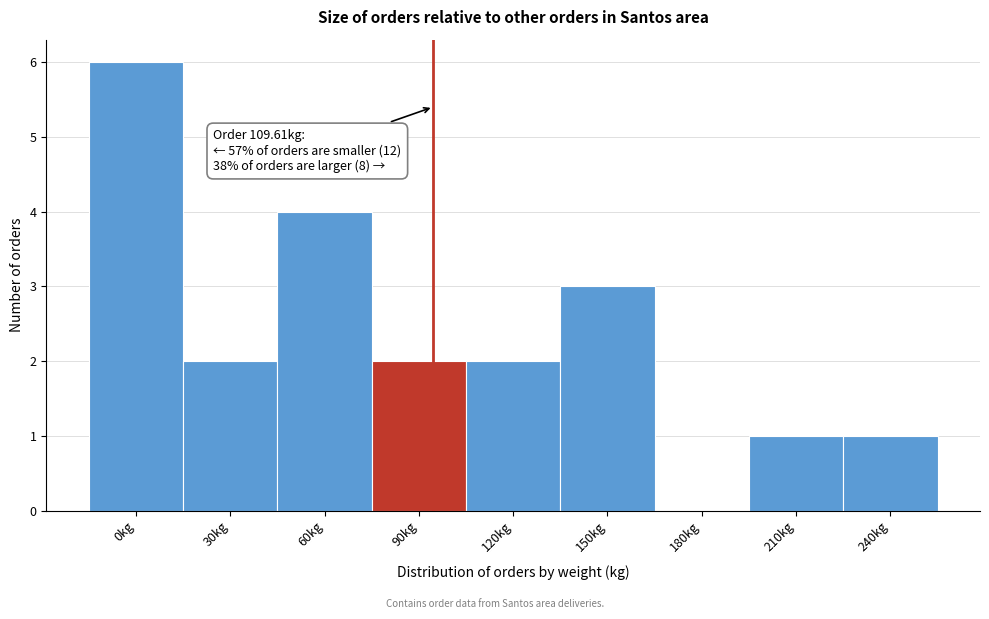

Reading left to right, list all the values displayed in this chart.

0kg=6	30kg=2	60kg=4	90kg=2	120kg=2	150kg=3	180kg=0	210kg=1	240kg=1